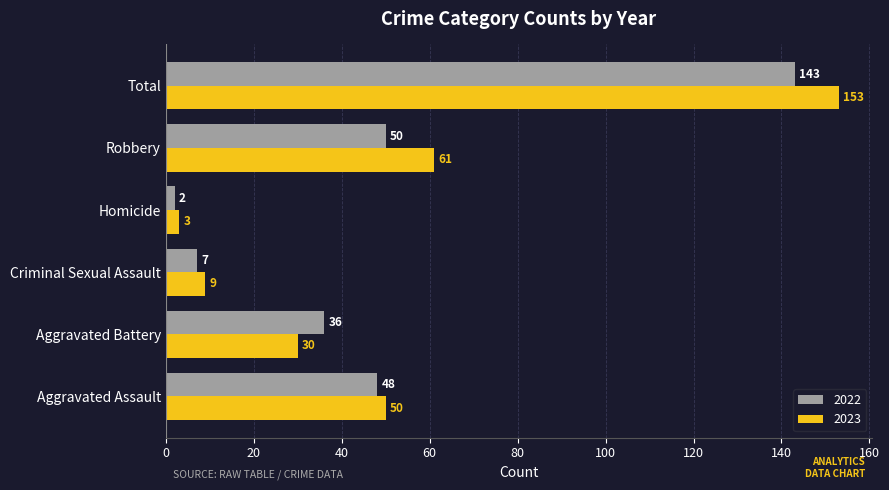

What is the difference between the second highest and second lowest values in the 2023 series?

52